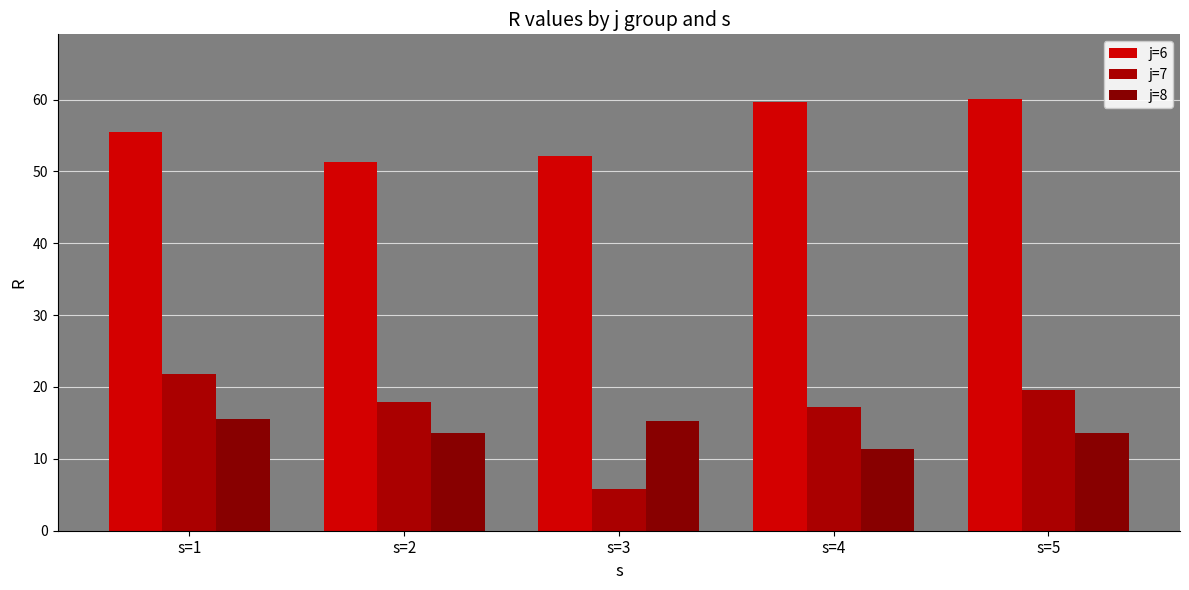

At which label does j=8 reach its minimum?

s=4